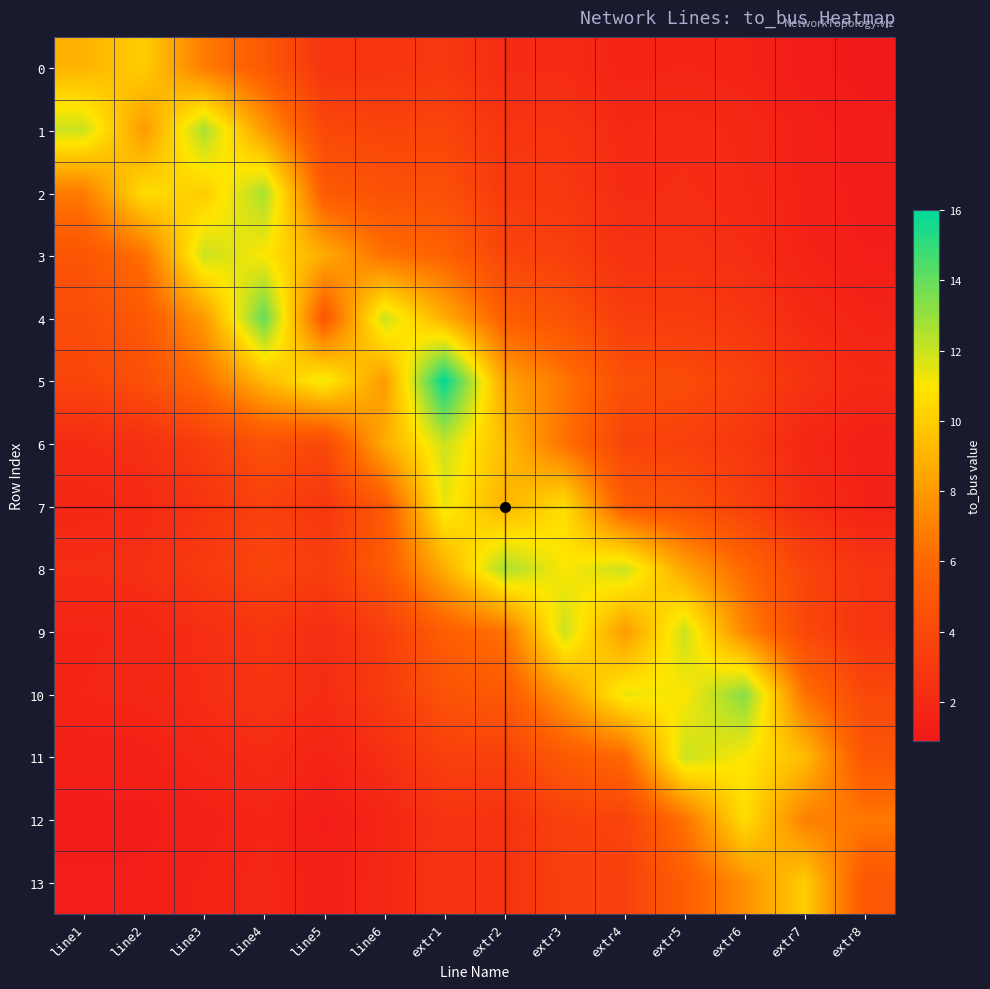

What is the spread (max minus min) of values at extr1?

13.4